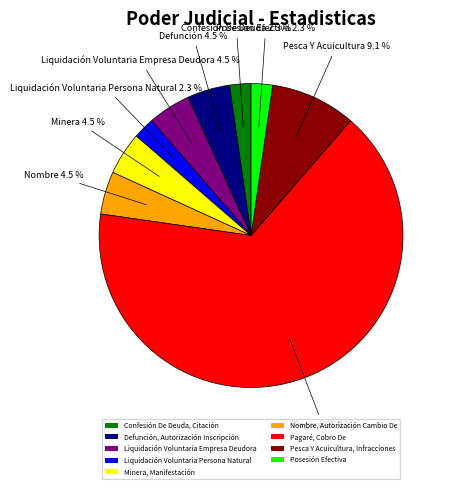

To the nearest percent, what portion does Confesión De Deuda, Citación represent?

2%